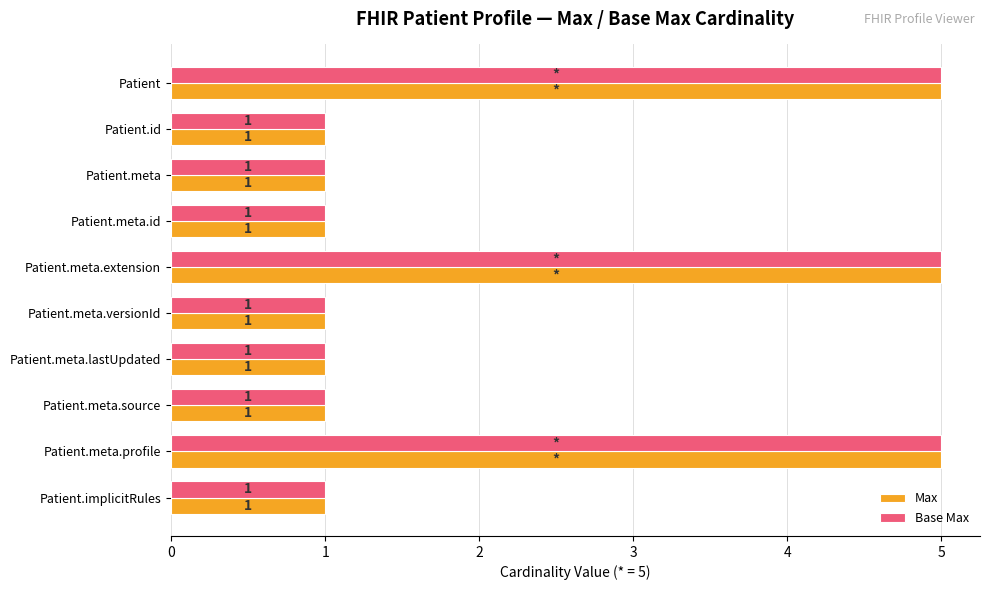

How many values in the Max series exceed 1?

3